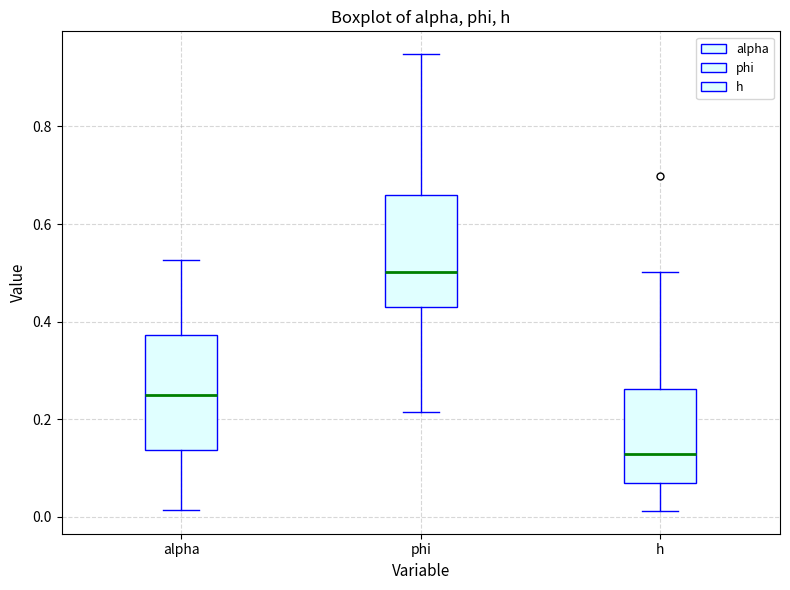

Which box has the lowest median line?

h